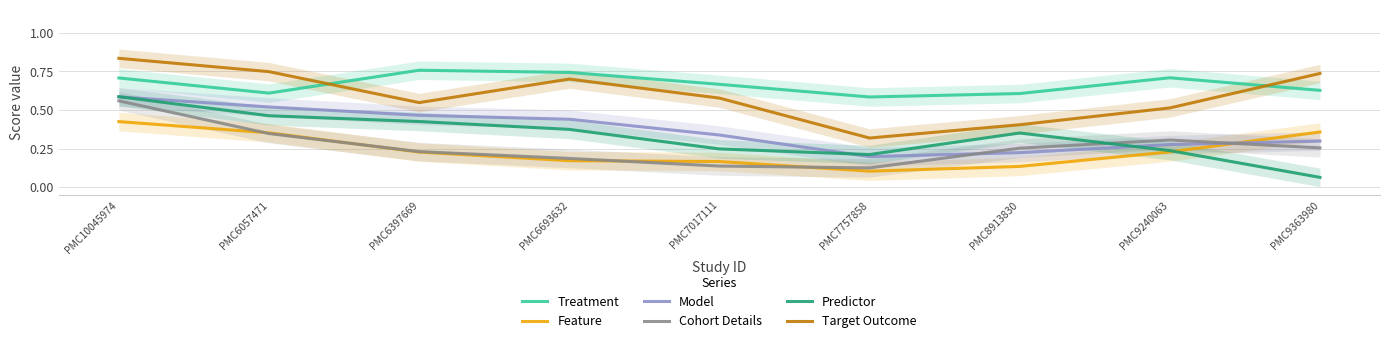

What is the highest value of the Model series?

0.6